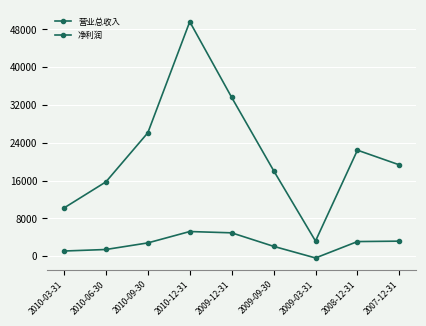

Does the chart have visible grid lines?

Yes